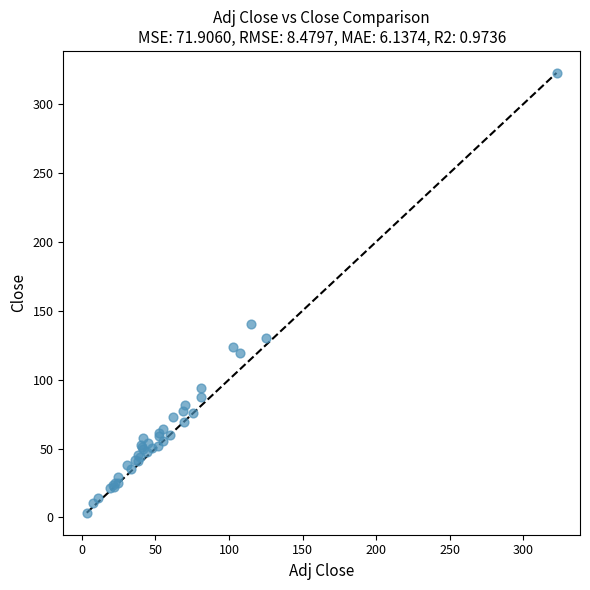

What Y value in the scatter plot is closest to 162?

140.5